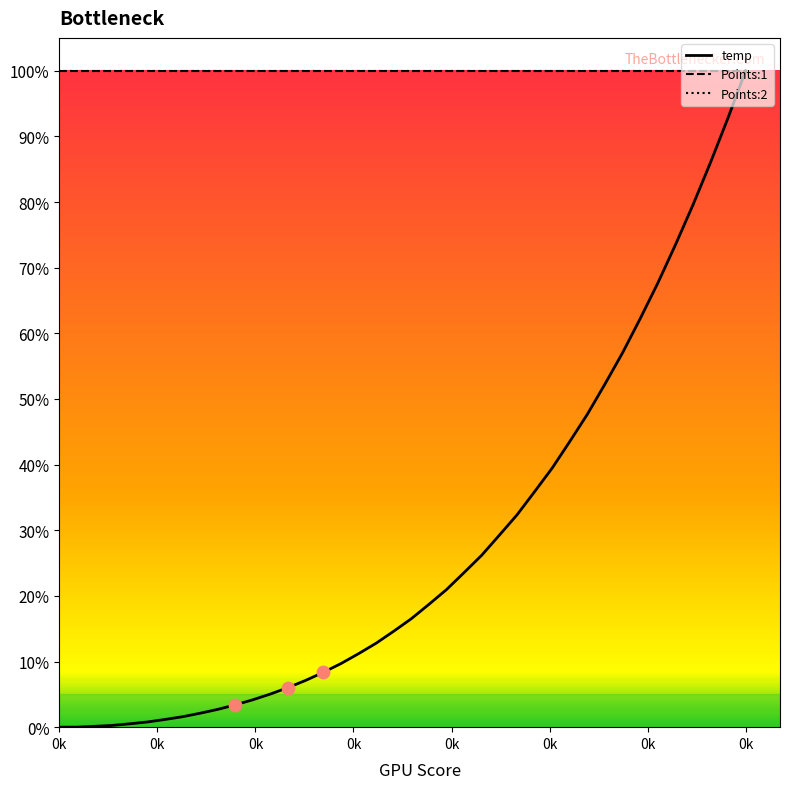

Is this an area chart (filled region under the line)?

No